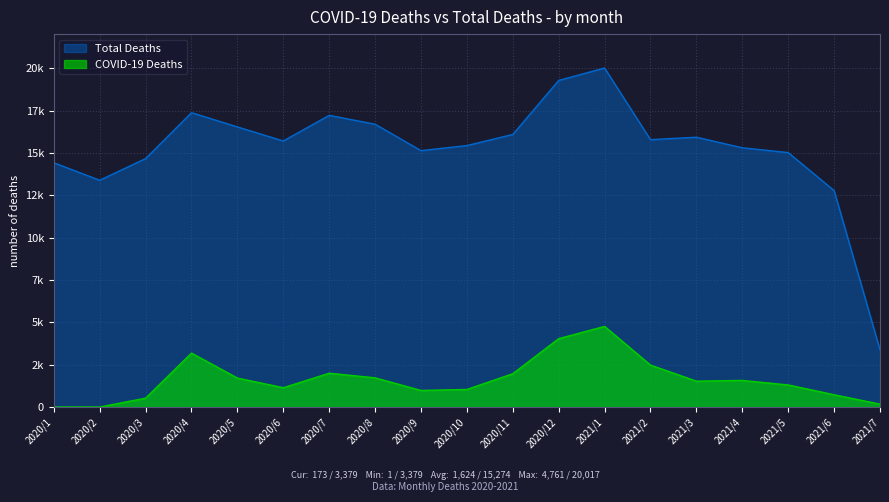

What is the greatest value displayed?

20017